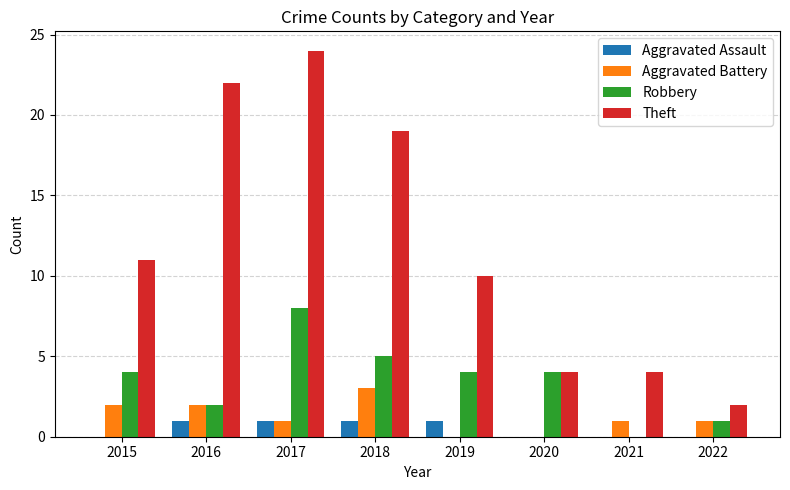

How many groups of bars are there?

8